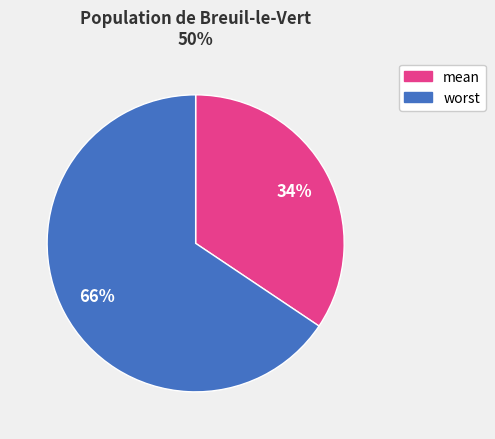

To the nearest percent, what is the average slice percentage?

50%